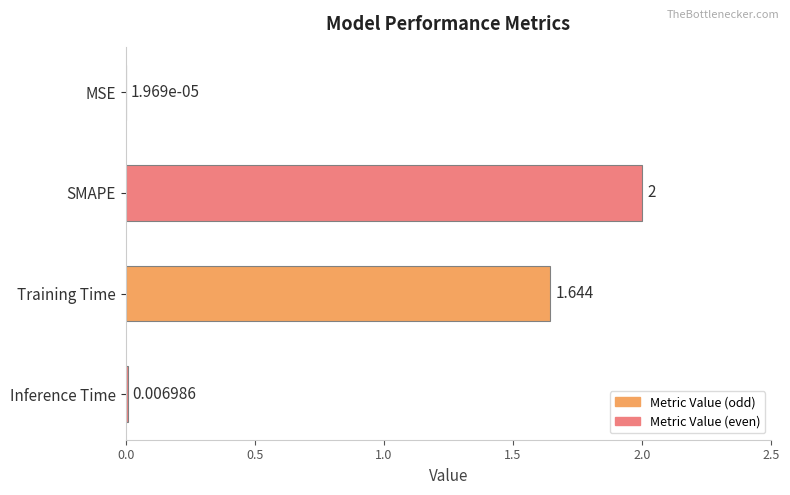

At which label is the value closest to 1?

Training Time